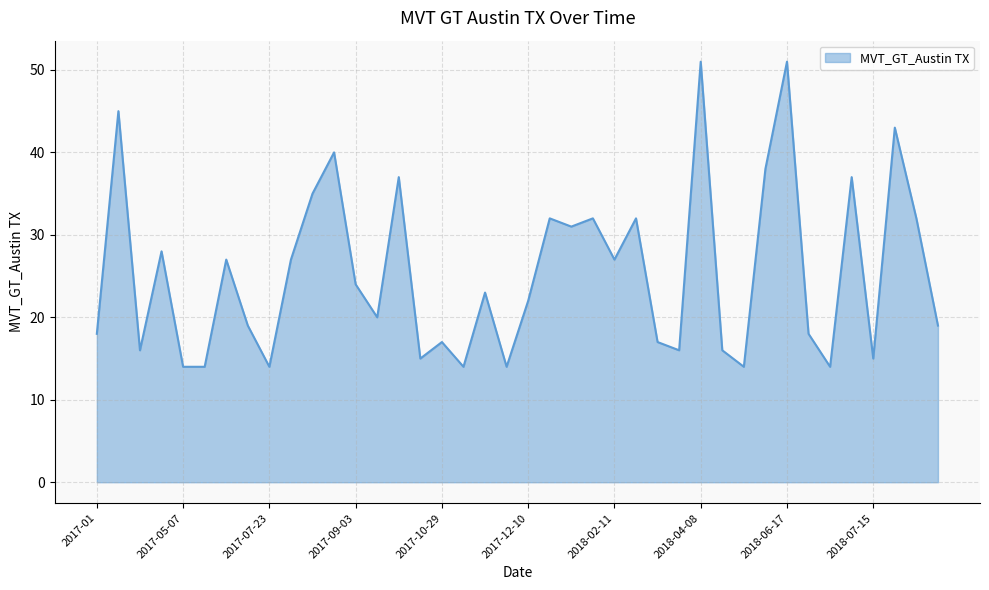

Reading right to left, transcribe all the data shown in this chart.

19	32	43	15	37	14	18	51	38	14	16	51	16	17	32	27	32	31	32	22	14	23	14	17	15	37	20	24	40	35	27	14	19	27	14	14	28	16	45	18